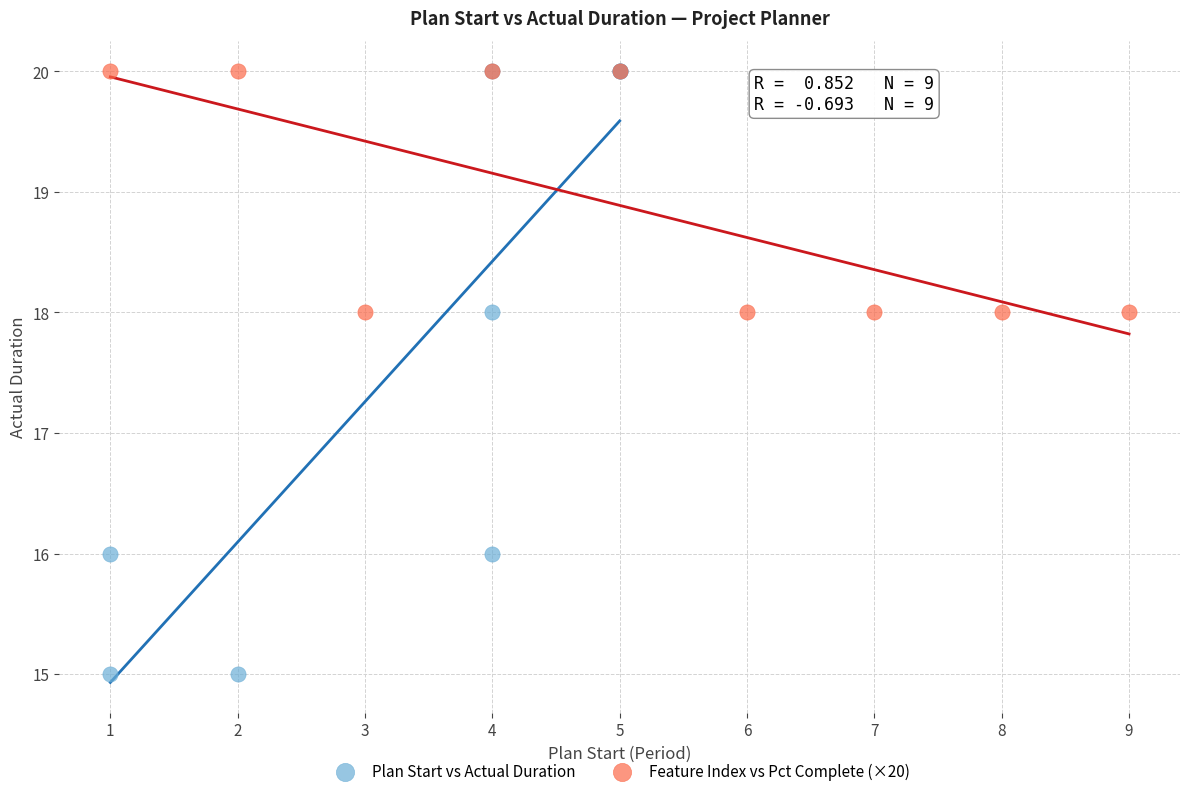

Which series has the widest spread of Y values?

Plan Start vs Actual Duration